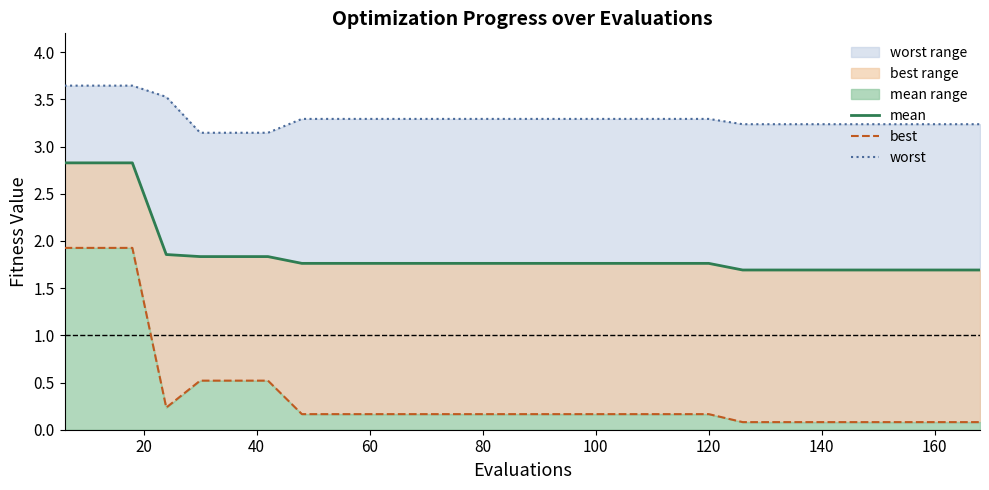

Which series has the largest range (max minus min)?

best (line)